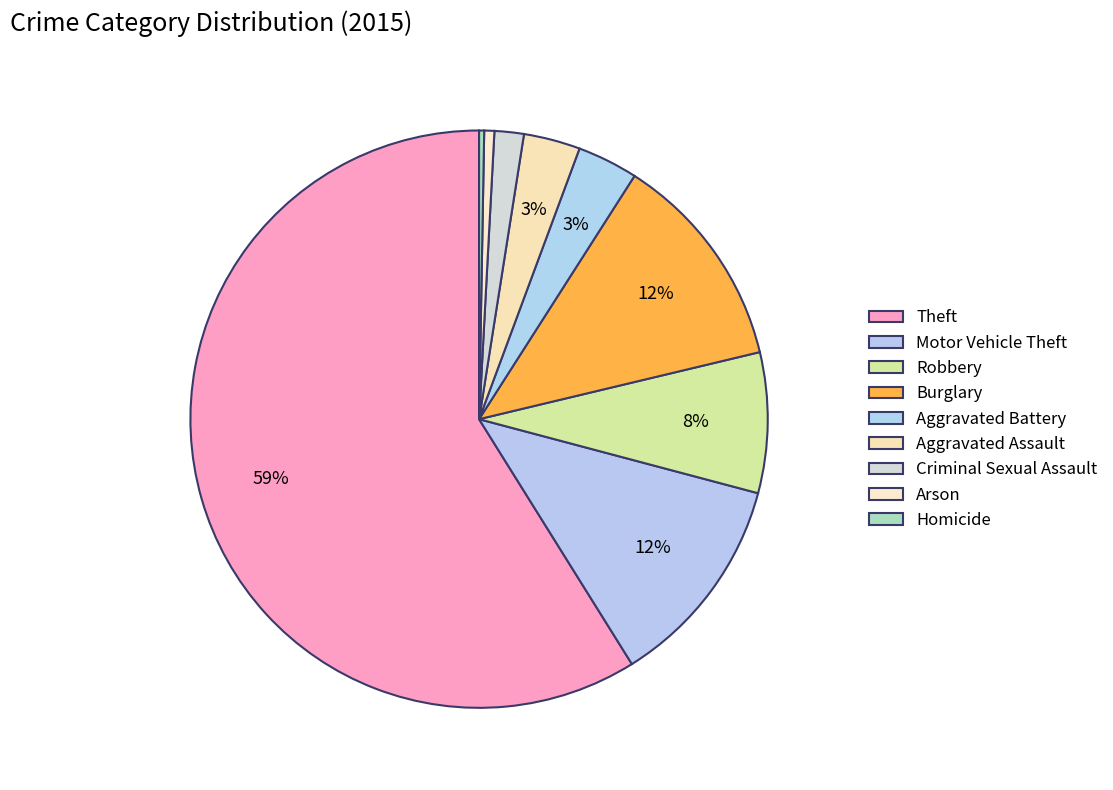

Is the sum of Robbery and Criminal Sexual Assault greater than half?

No